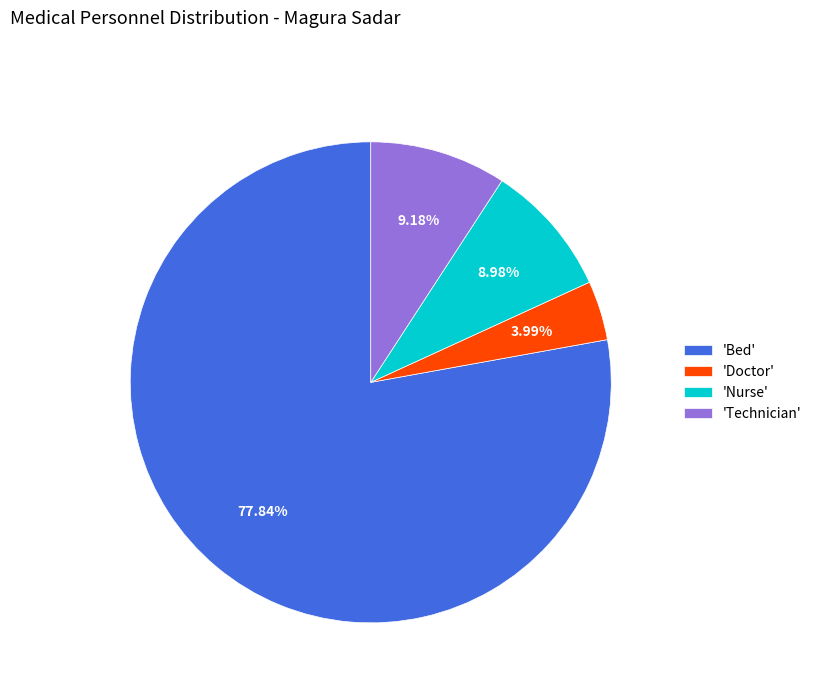

Which category has the smallest portion of the pie?

'Doctor'